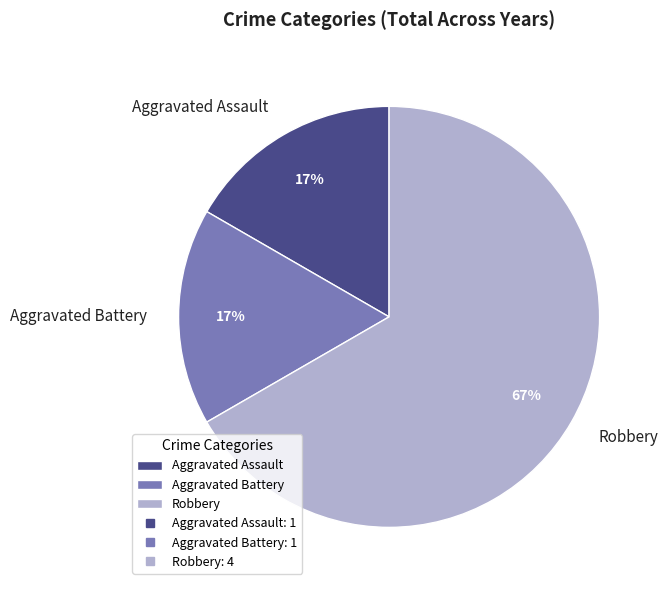

Does any single category account for the majority?

Yes